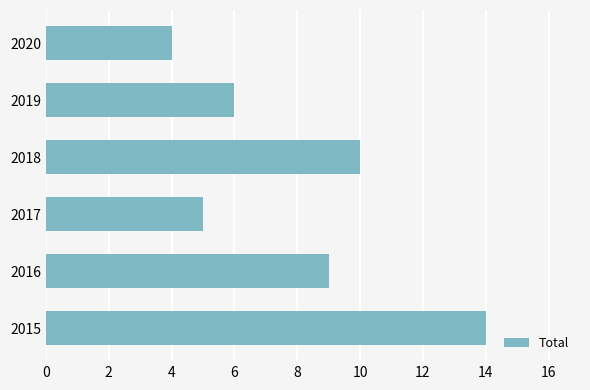

What is the maximum value shown in the chart?

14